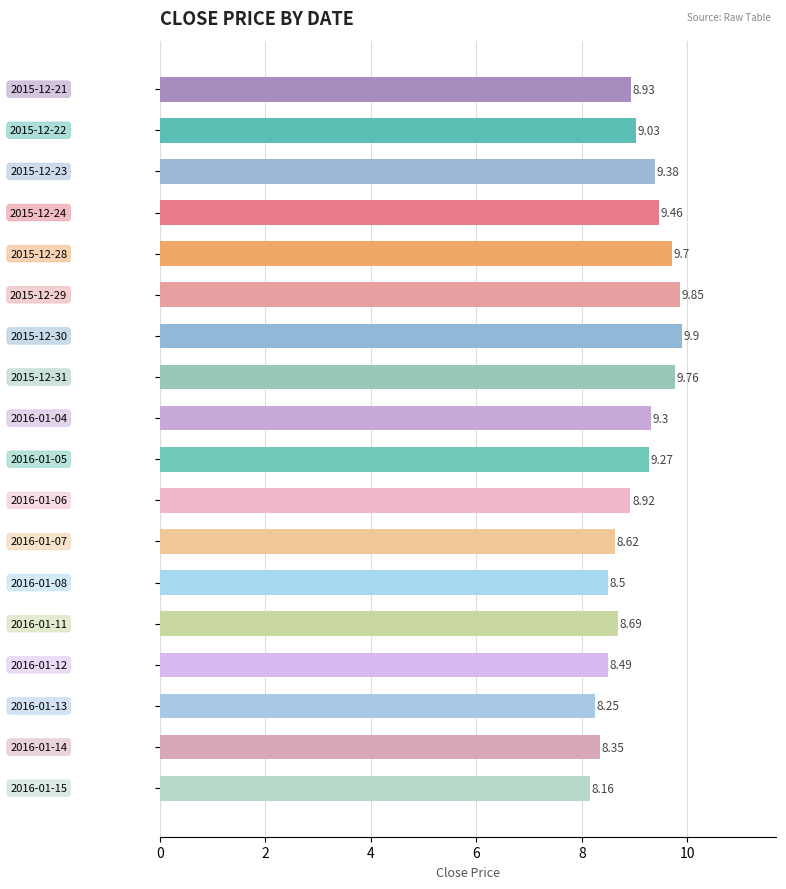

What is the difference between the maximum and minimum values?

1.7